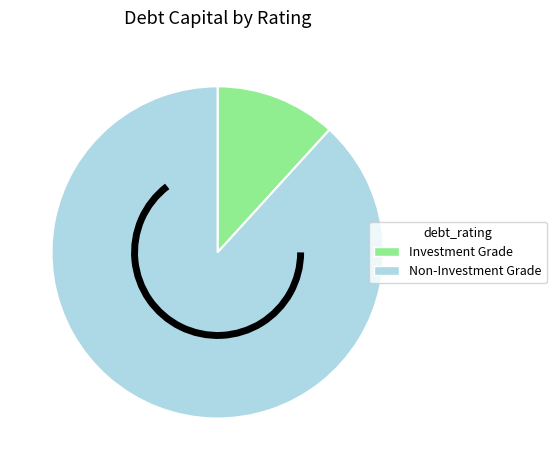

Does any single category account for the majority?

Yes